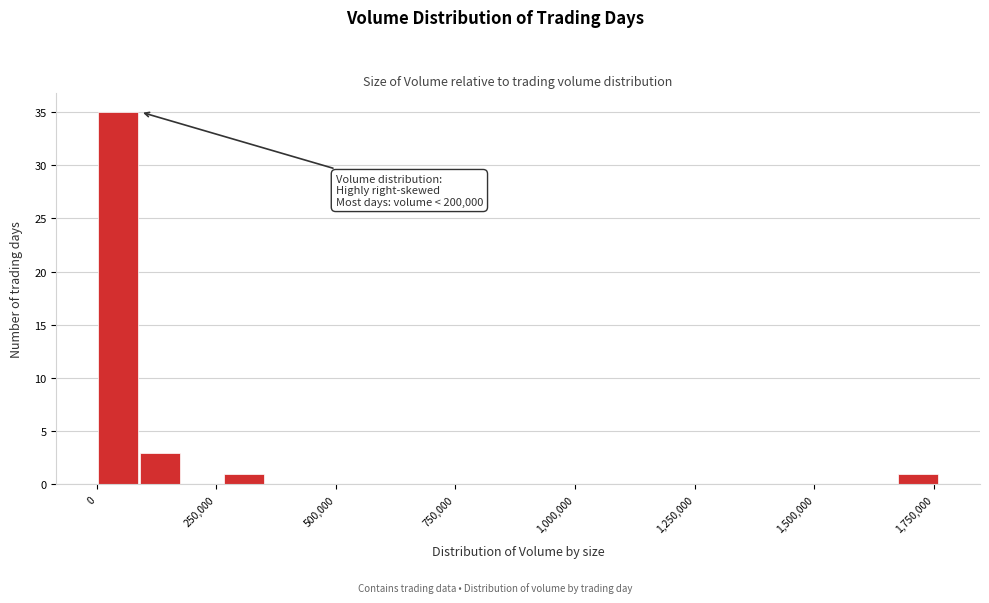

Around what value on the x-axis is the tallest bar? Give the approximate position of its centre, as read against the axis.

50000